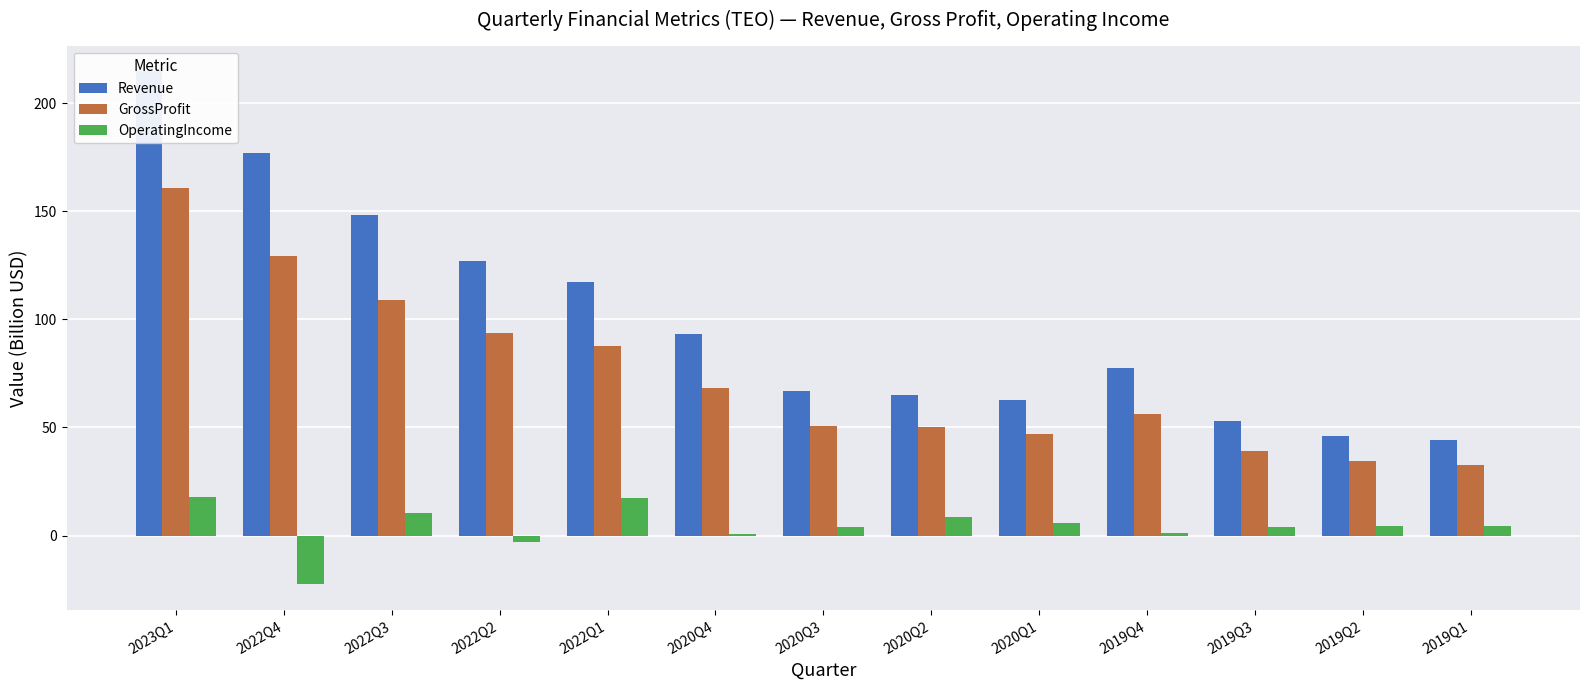

Which series changed the most between 2022Q4 and 2019Q3?

Revenue